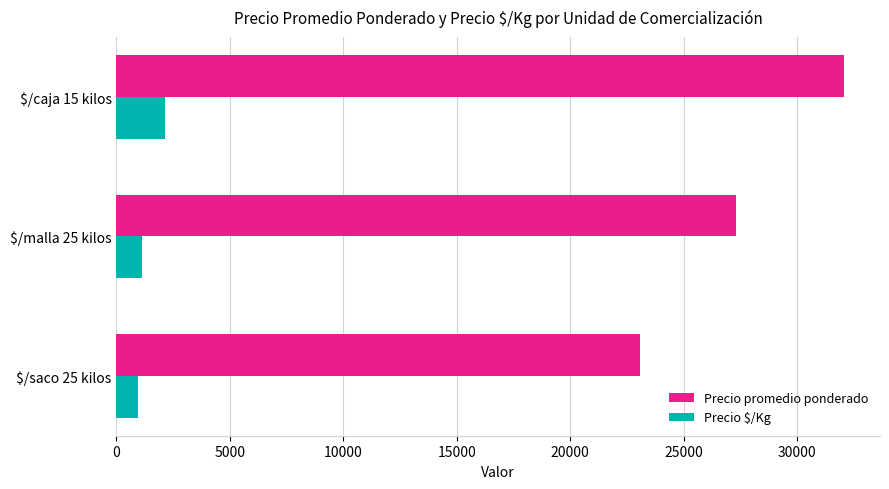

The value of Precio promedio ponderado at $/saco 25 kilos is 23067. True or false?

True